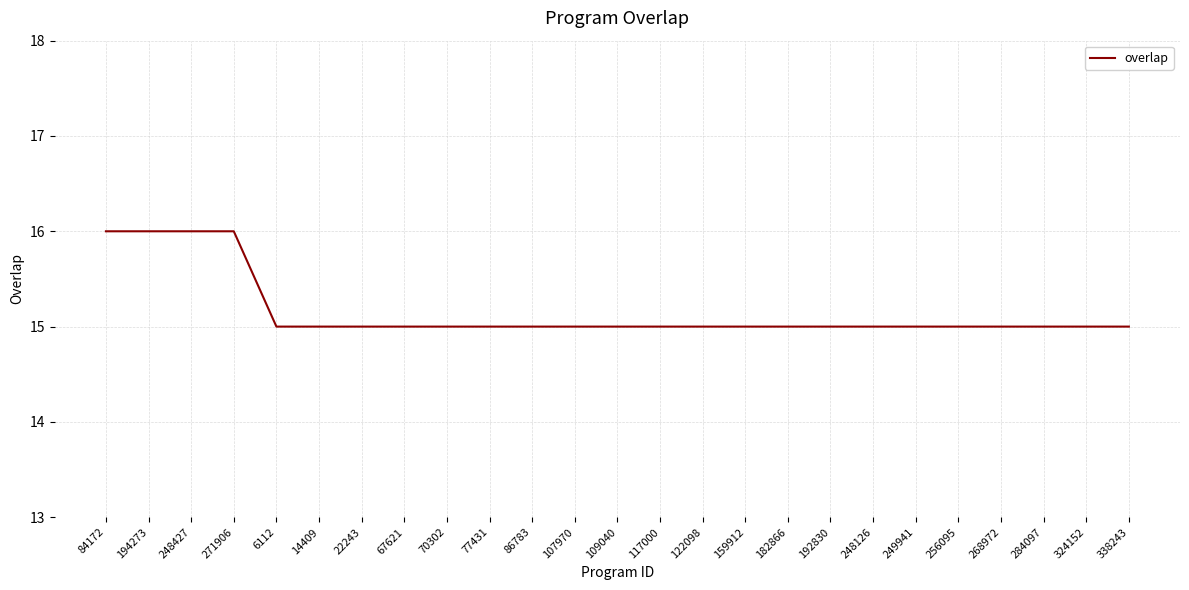

What is the difference between the second highest and second lowest values?

1